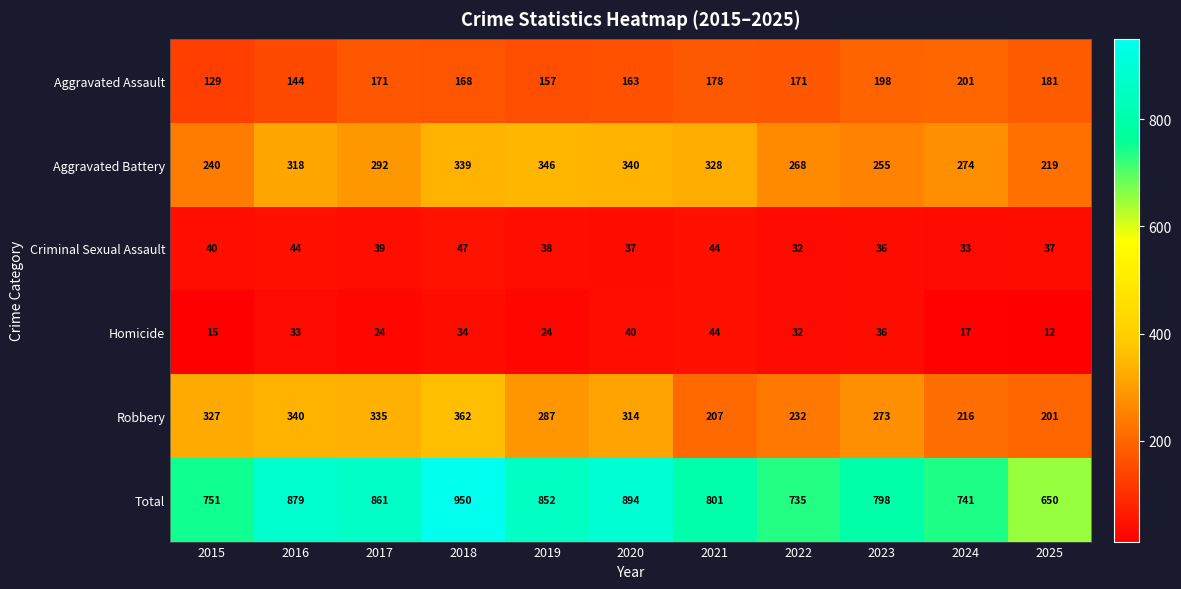

What is the difference between the maximum and second lowest values in the Aggravated Assault series?

57